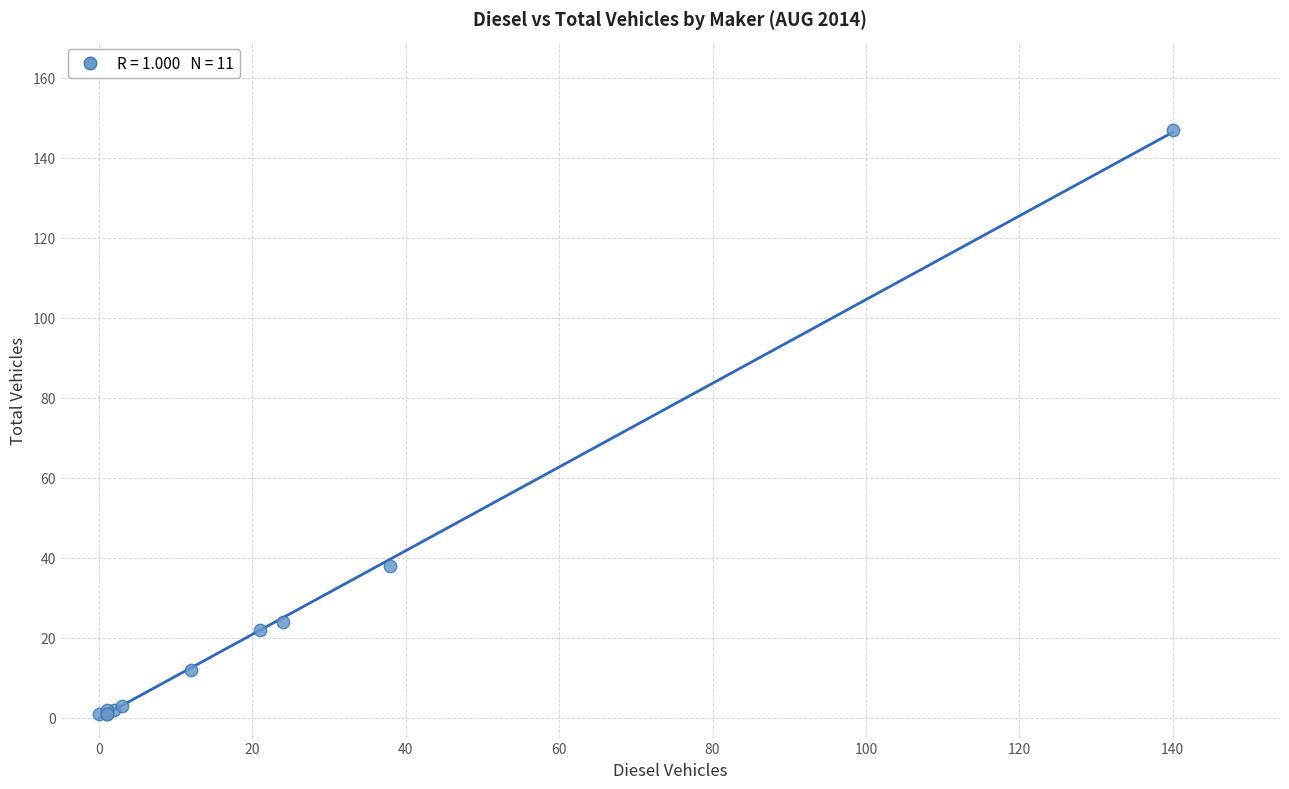

What Y value in the scatter plot is closest to 74?

38